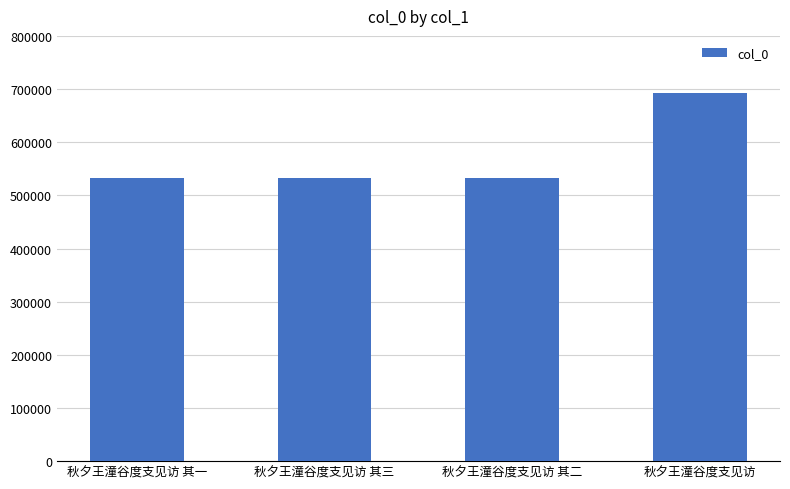

Does the chart contain stacked bars?

No